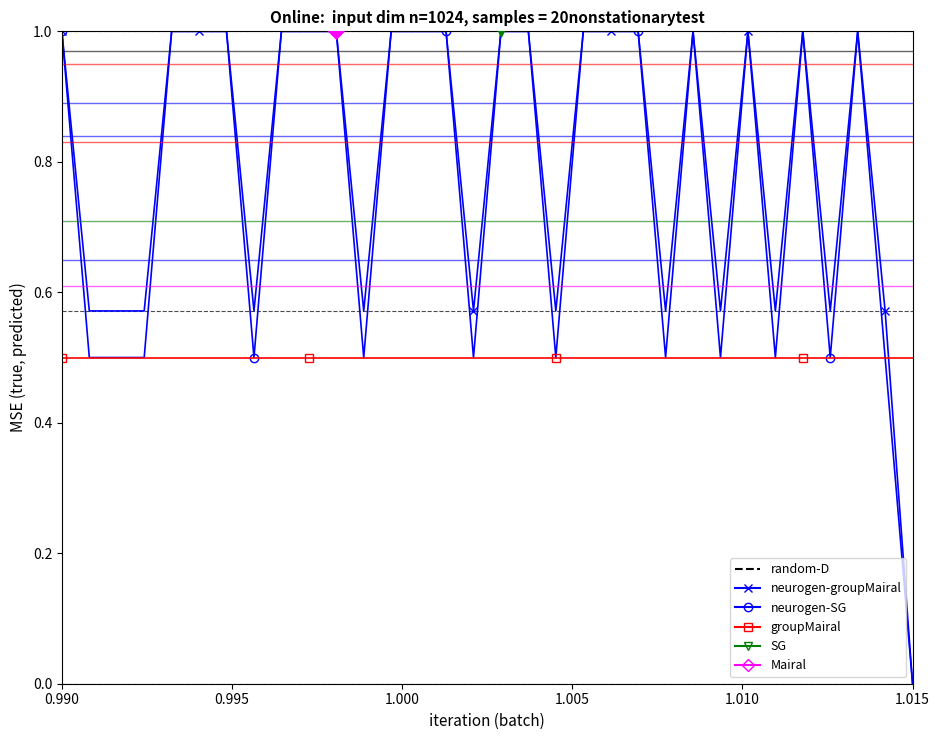

How many intersections are there between groupMairal and neurogen-groupMairal?

1